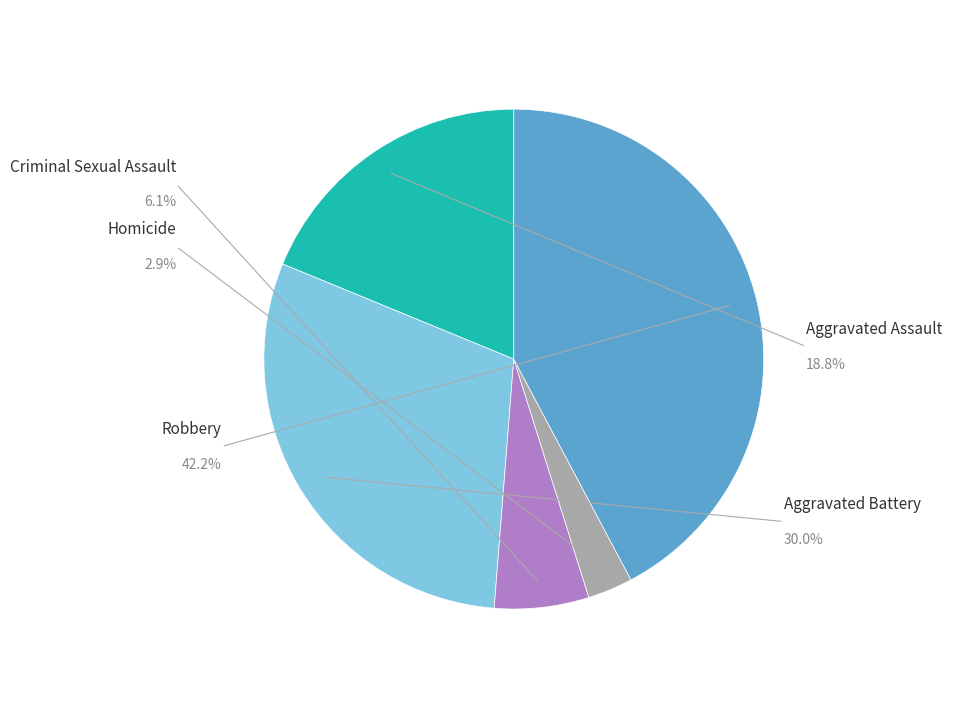

How many slices are in this pie chart?

5